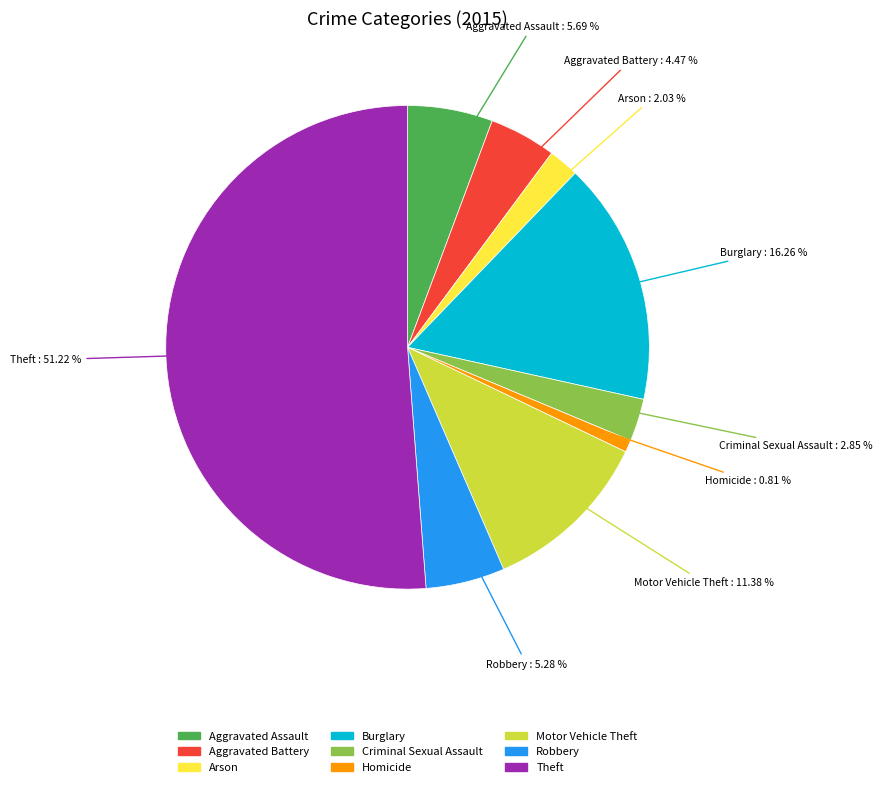

The Burglary slice represents 28% of the pie. True or false?

False